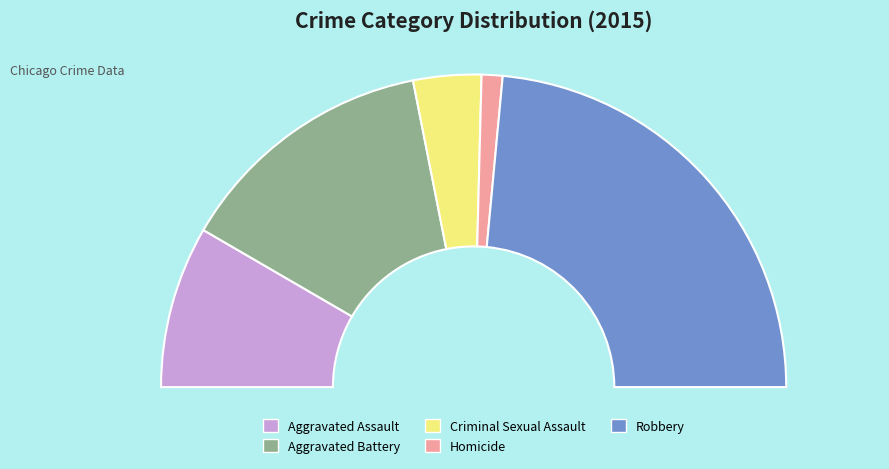

Does Aggravated Battery account for over 50% of the chart?

No